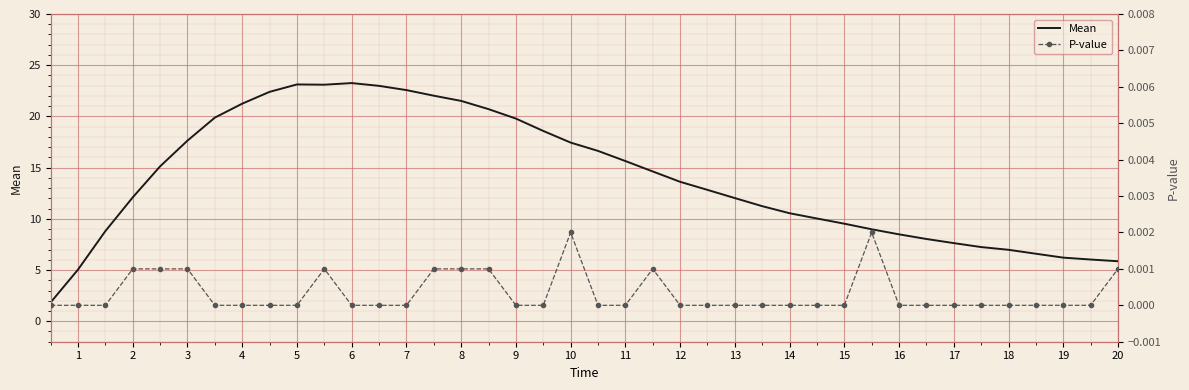

Is it true that Mean equals 10.1 at 20?

False